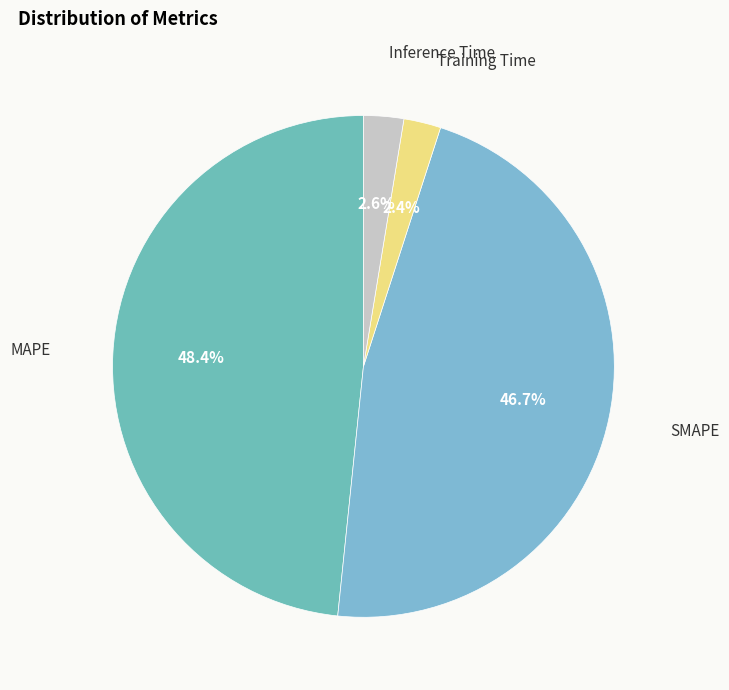

How many slices are in this pie chart?

4